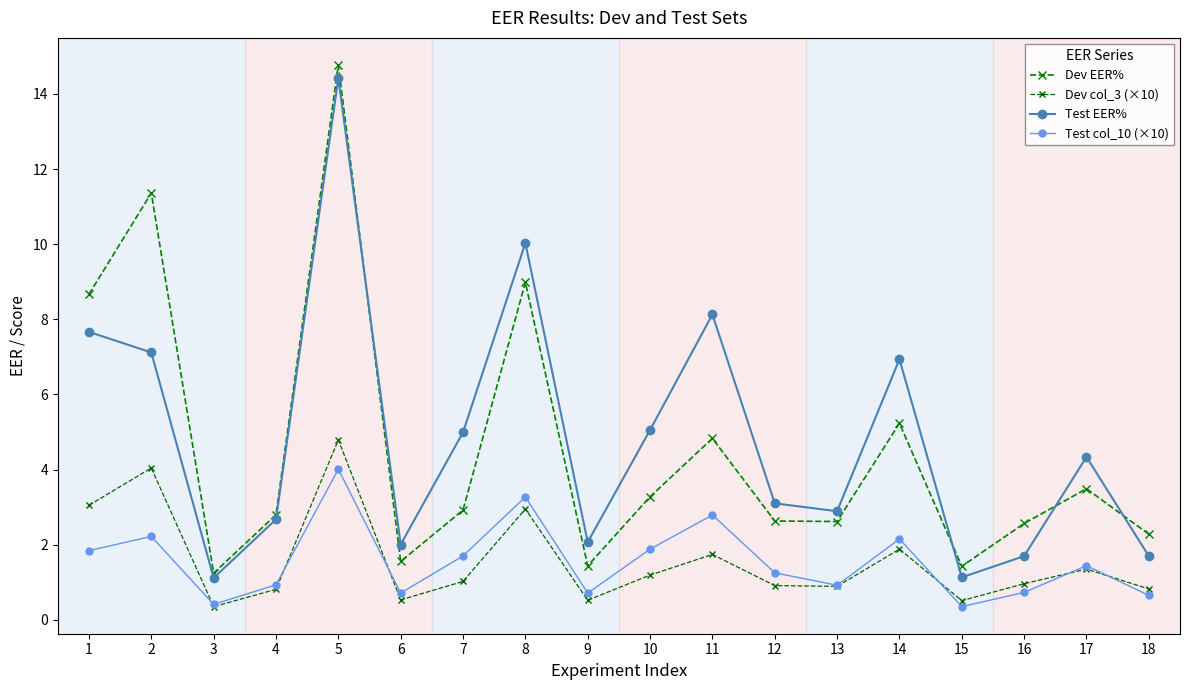

Between 17 and 18, which series saw the biggest shift?

Test EER%